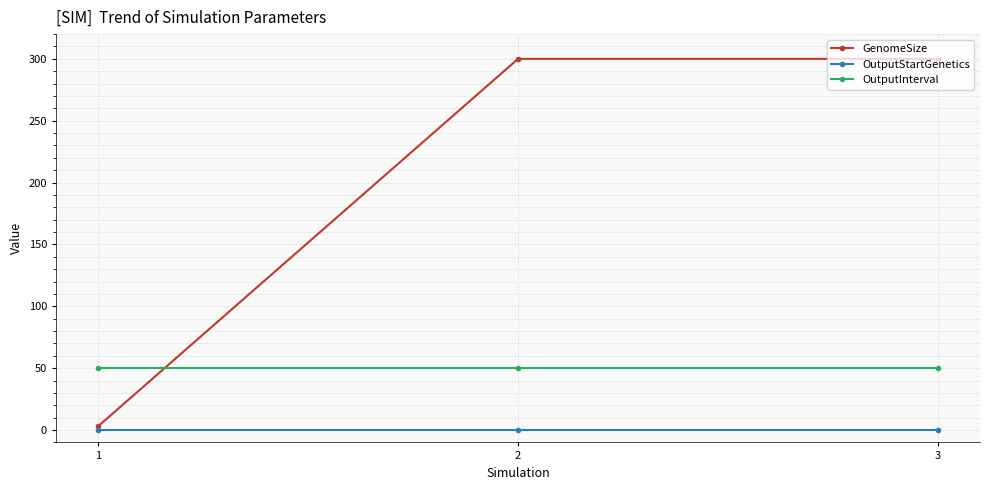

Which series has the largest total across all categories?

GenomeSize